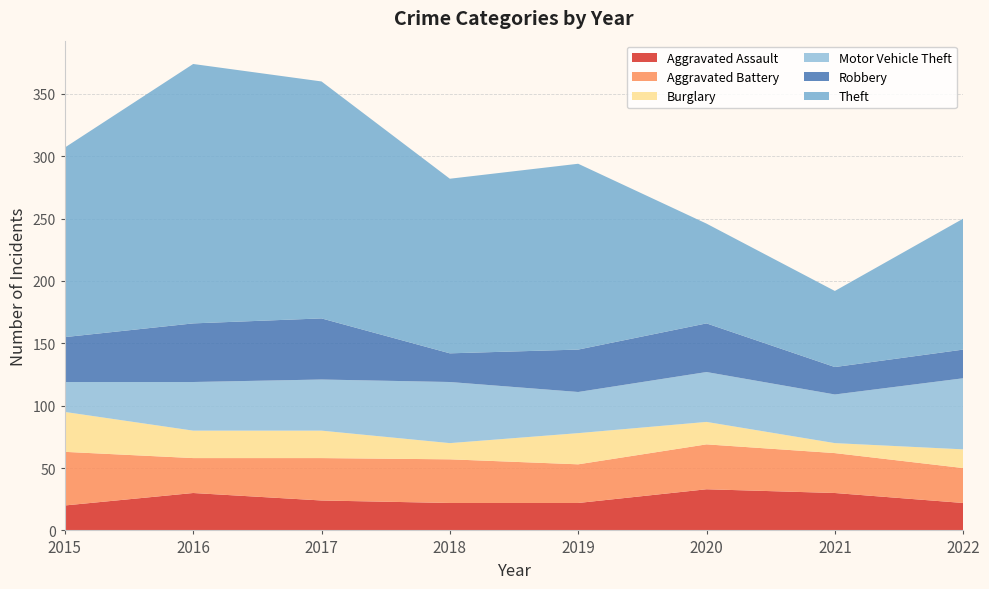

Reading right to left, what are all the values shown in this chart?

Aggravated Assault: 22	30	33	22	22	24	30	20
Aggravated Battery: 28	32	36	31	35	34	28	43
Burglary: 15	8	18	25	13	22	22	32
Motor Vehicle Theft: 57	39	40	33	49	41	39	24
Robbery: 23	22	39	34	23	49	47	36
Theft: 105	61	80	149	140	190	208	152